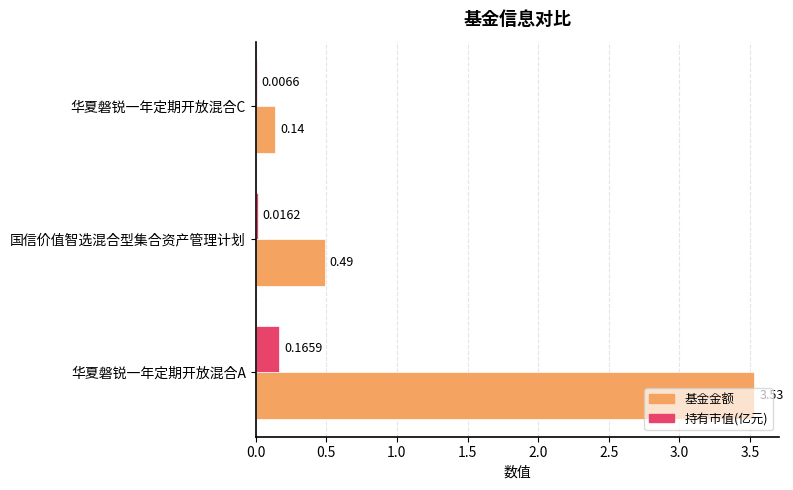

At which category is the sum across all series the highest?

华夏磐锐一年定期开放混合A